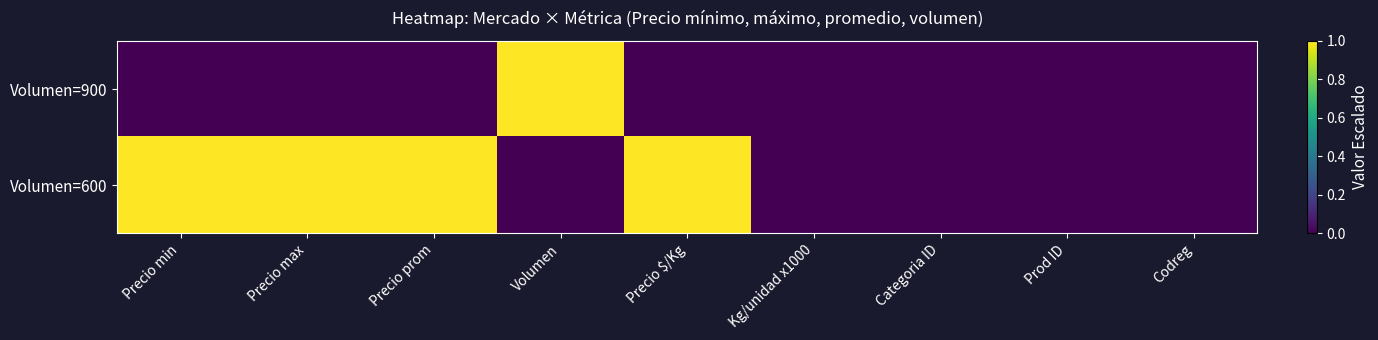

Rank the series at Volumen from highest to lowest value.

Volumen=900, Volumen=600